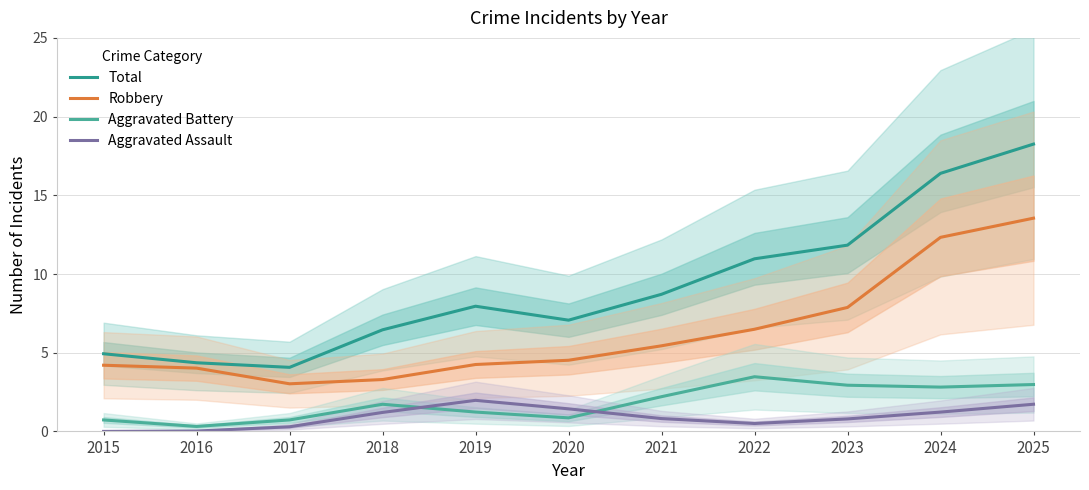

What is the lowest value of the Aggravated Battery series?

0.3